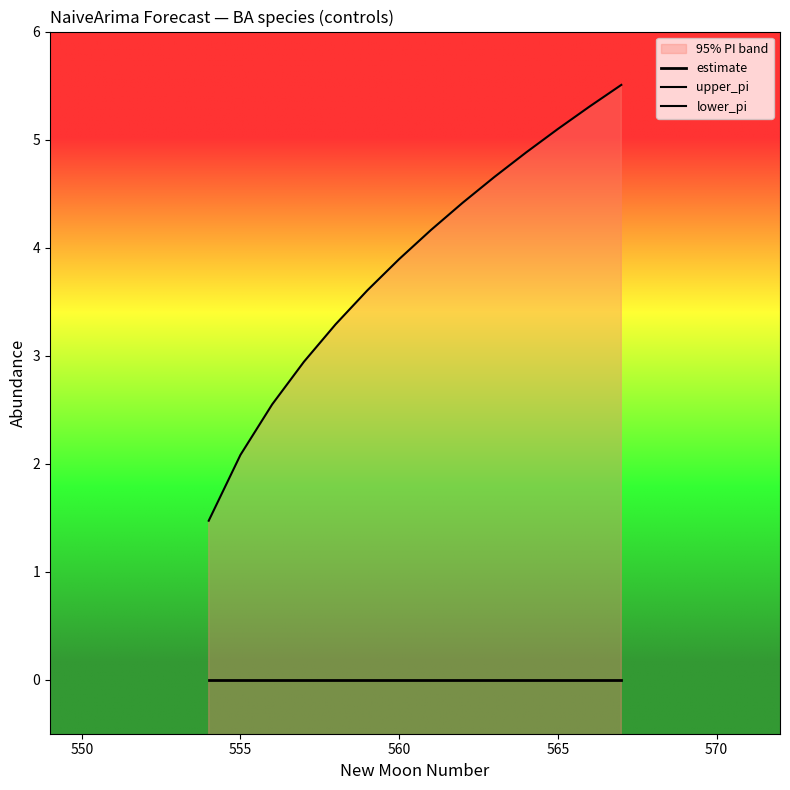

Does the chart have visible grid lines?

No